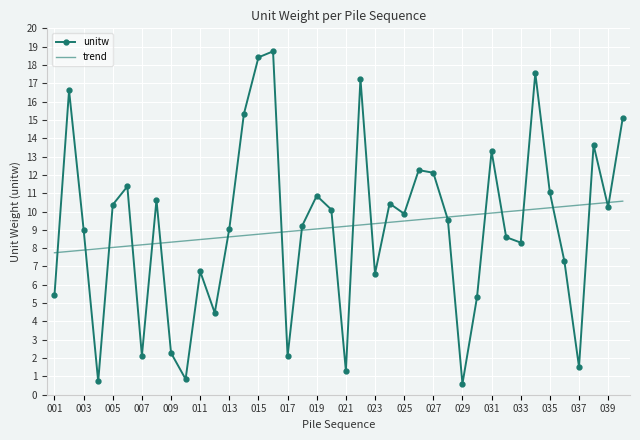

Which series has the widest spread of values?

unitw